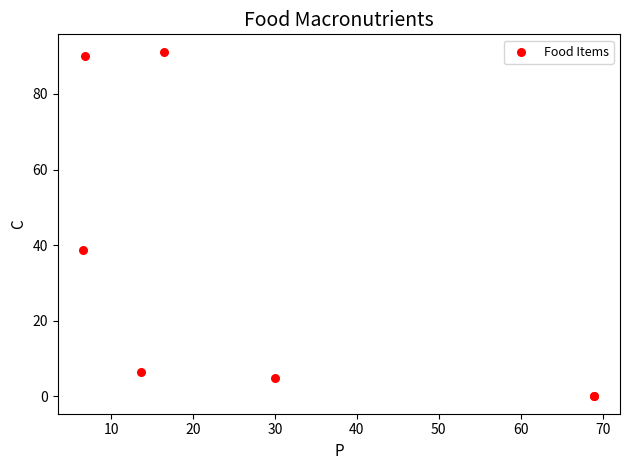

What Y value in the scatter plot is closest to 45?

38.7